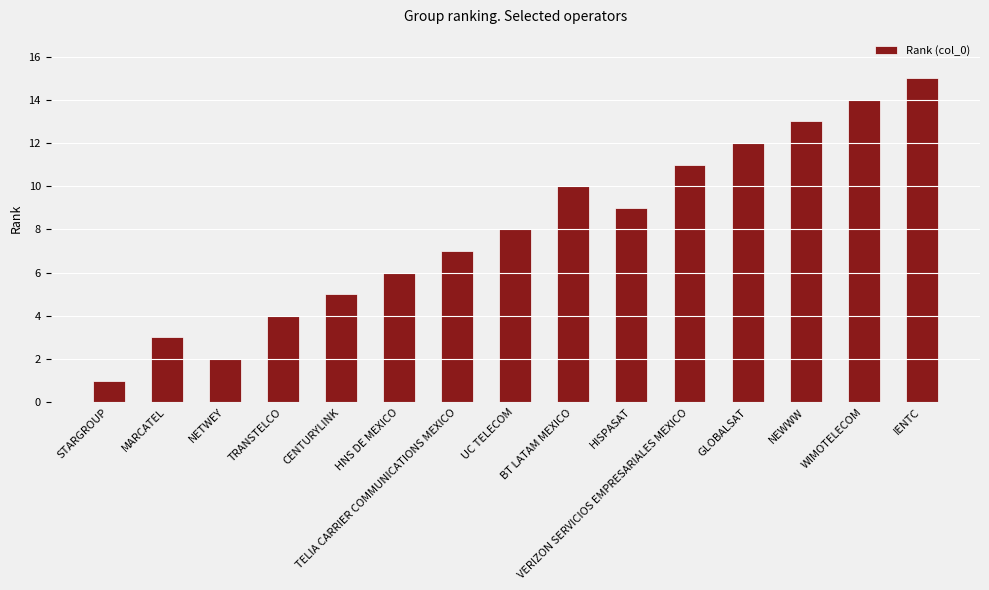

How many bars are there in total?

15